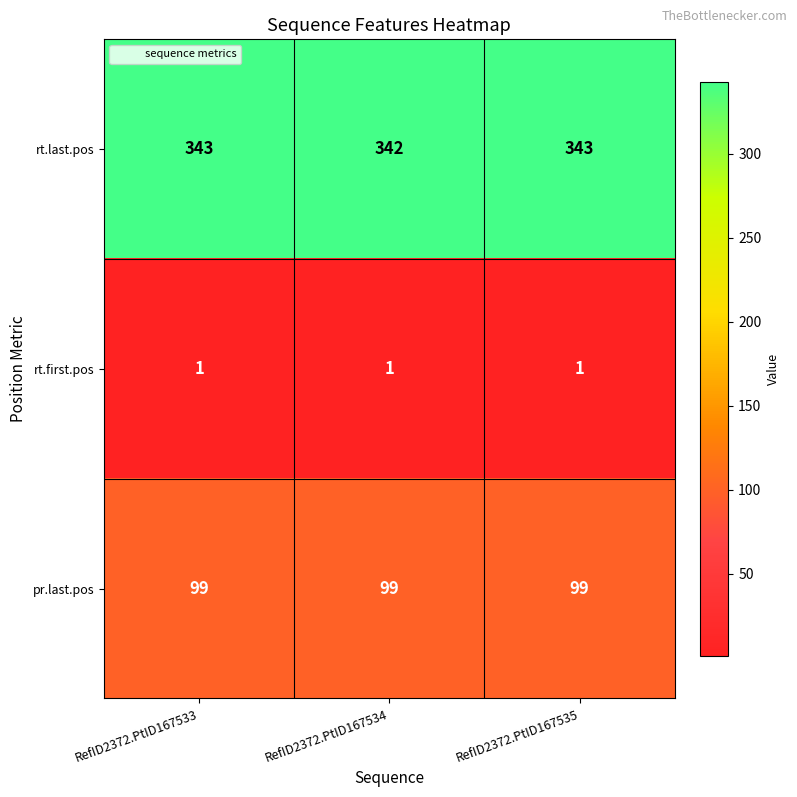

Rank the series at RefID2372.PtID167534 from highest to lowest value.

rt.last.pos, pr.last.pos, rt.first.pos